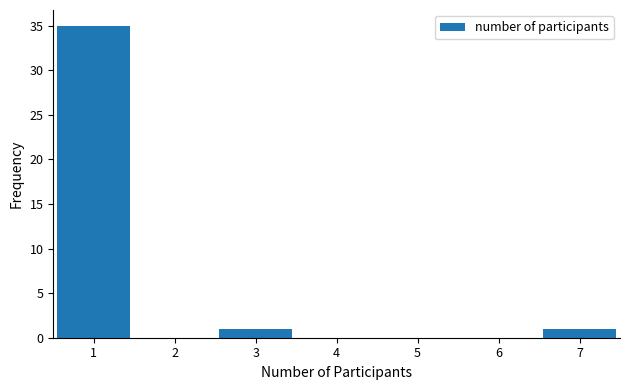

Reading left to right, transcribe this chart: for each bar, give the range it covers on the x-axis and its height. The values are not printed on the chart, so give them approximately, as read against the axis.

0.5 to 1.5: 35
1.5 to 2.5: 0
2.5 to 3.5: 1
3.5 to 4.5: 0
4.5 to 5.5: 0
5.5 to 6.5: 0
6.5 to 7.5: 1